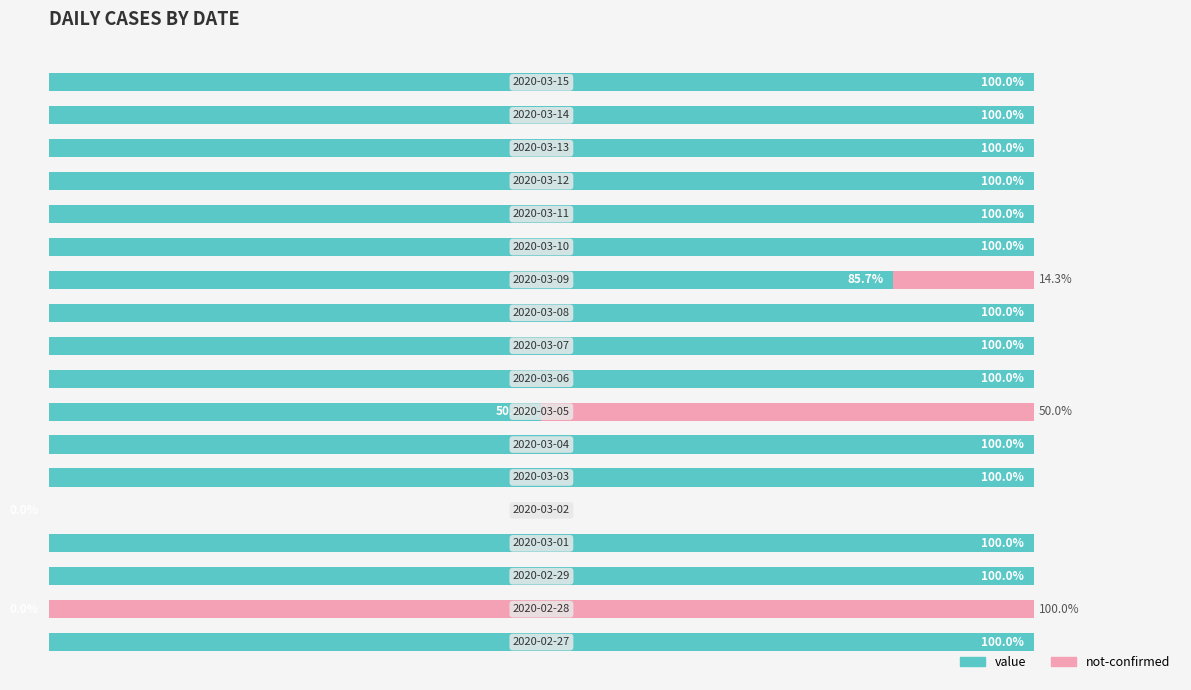

At how many categories does at least one series exceed 46?

17